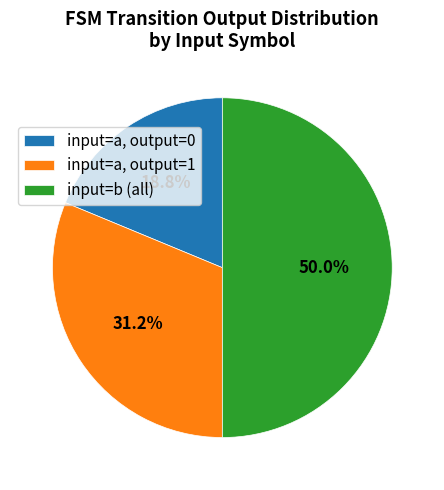

To the nearest percent, what is the average slice percentage?

33%